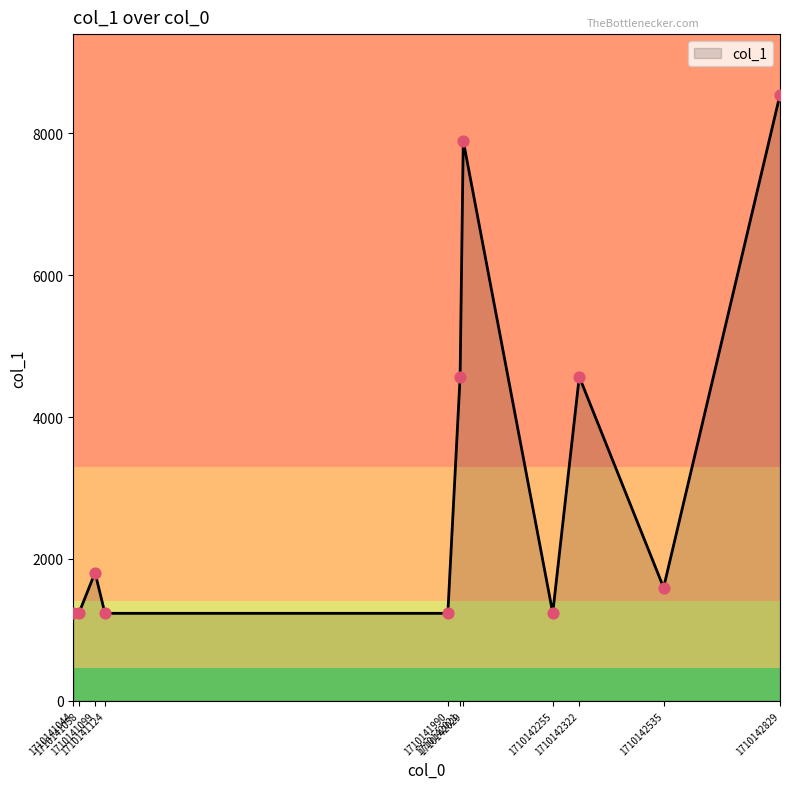

Approximately how many times larger is the value at 1710142535 compared to 1710142322?

0.3